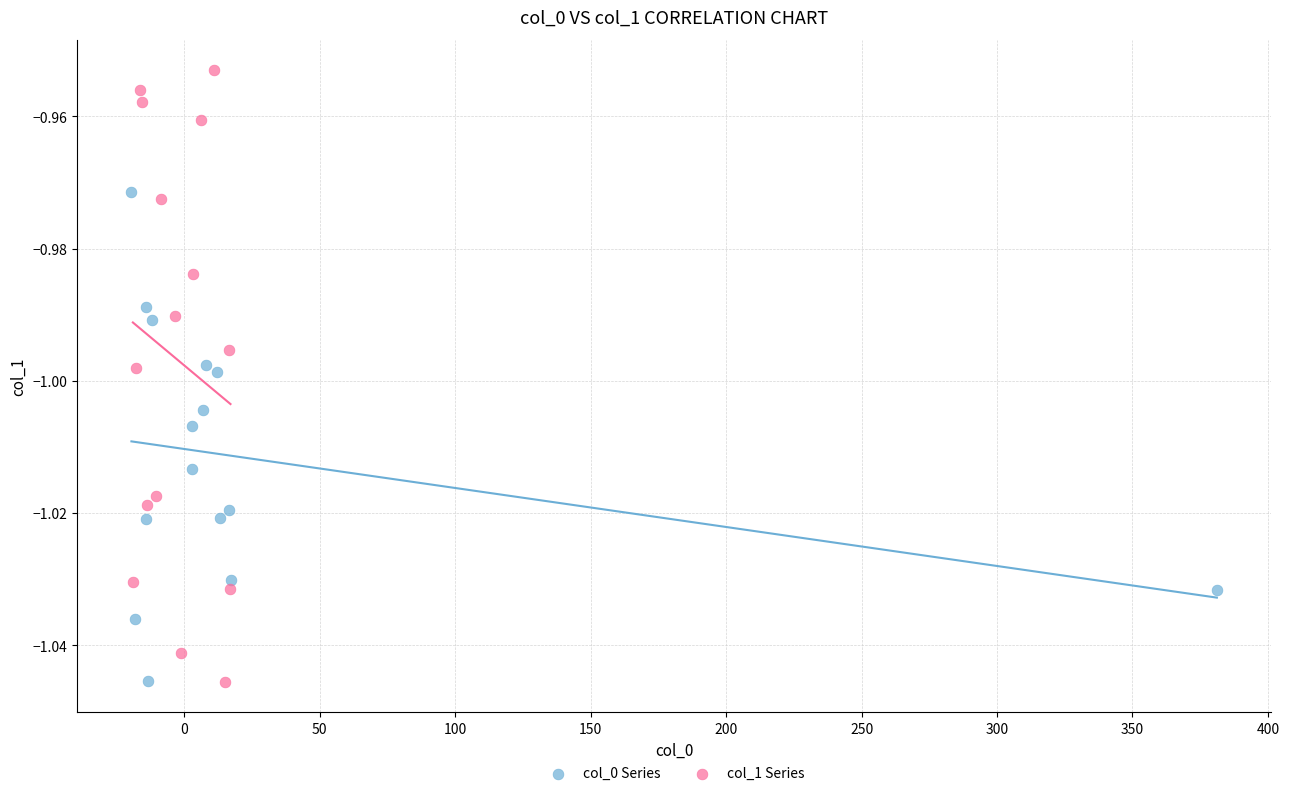

Which series has the widest spread of Y values?

col_1 Series